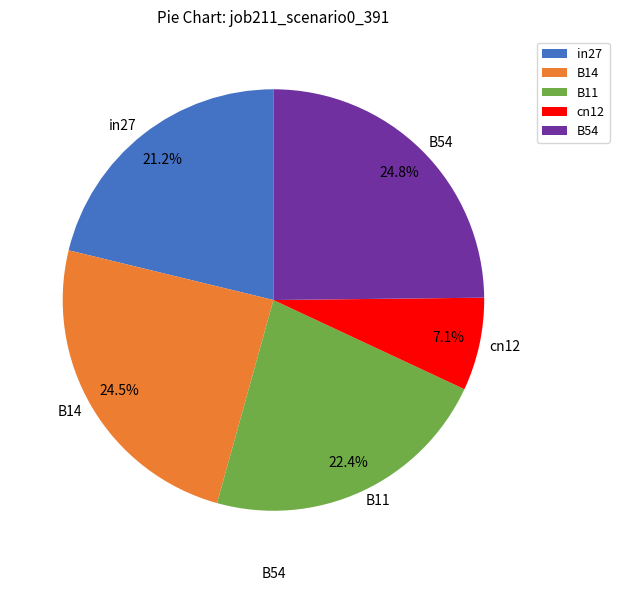

Is there a majority slice in this chart?

No